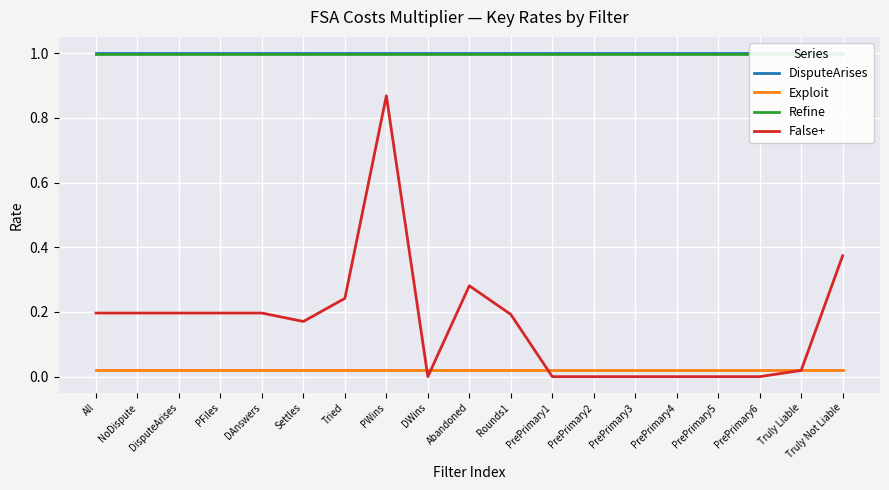

At which label does Exploit reach its peak?

All